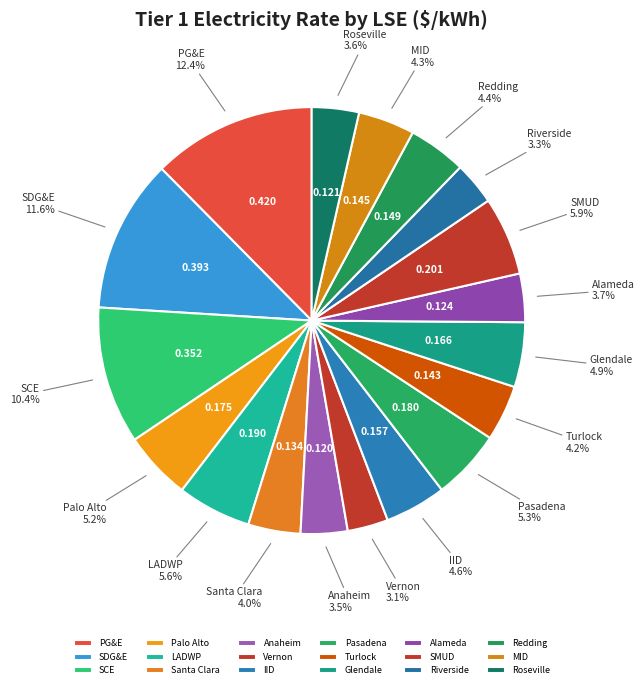

Do Redding and Turlock together represent more than half of the pie?

No